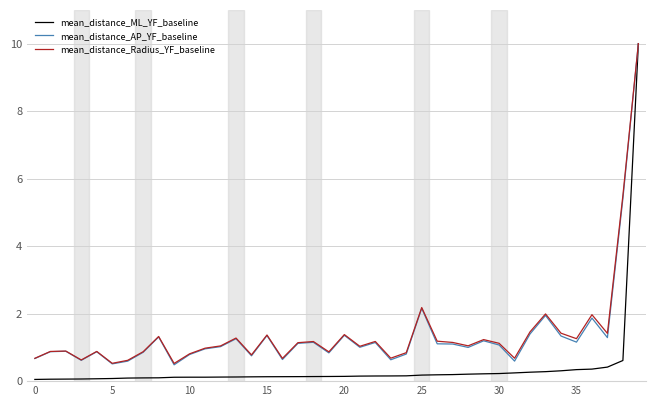

Which series has the largest range (max minus min)?

mean_distance_ML_YF_baseline